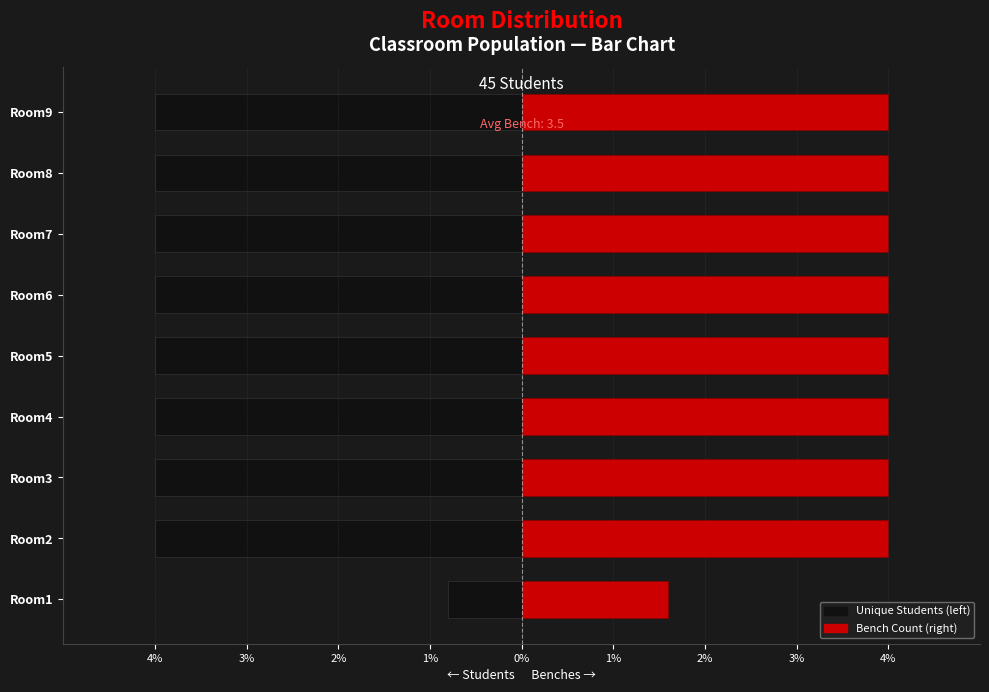

Rank the series by their maximum value, from lowest to highest.

Unique Students (left), Bench Count (right)